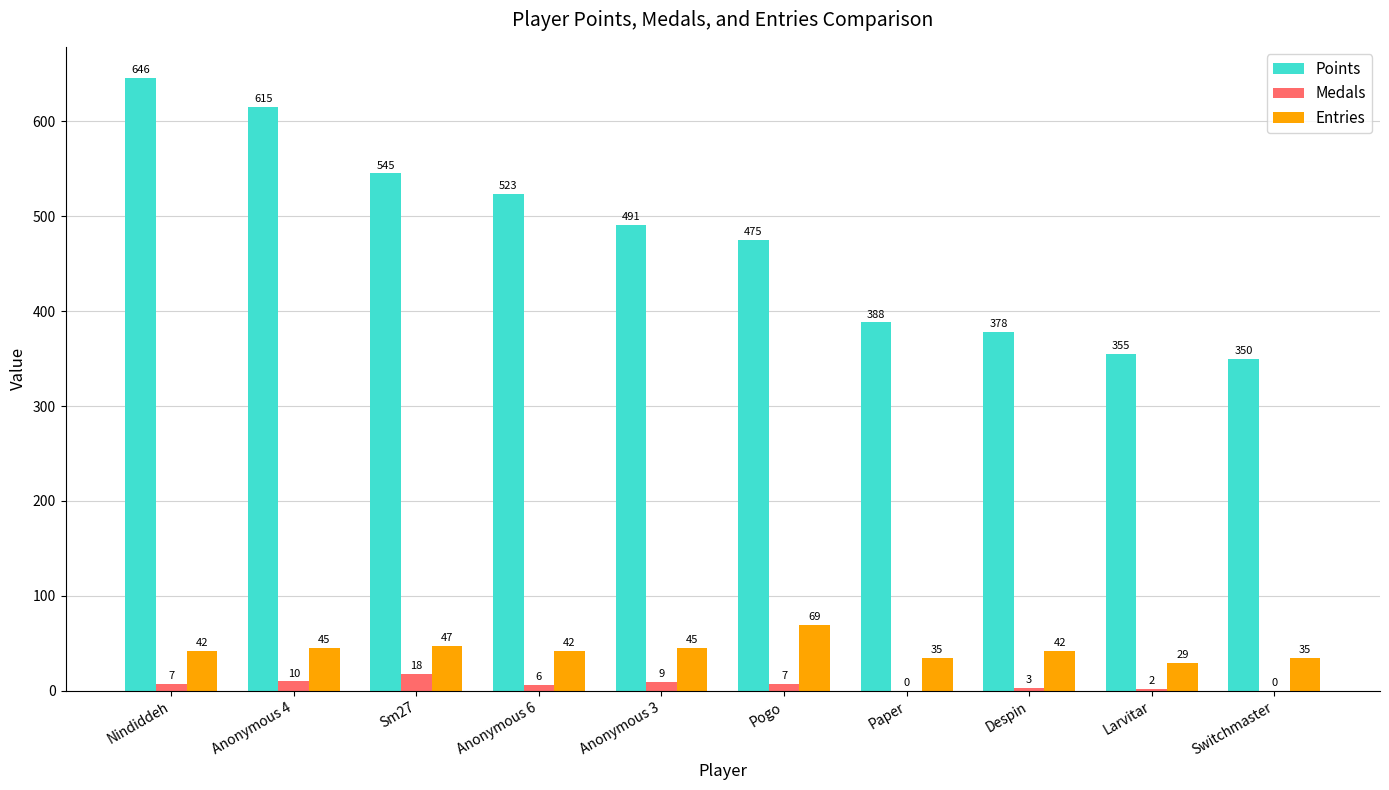

What value does the Points series have at Switchmaster, to the nearest 5?

350